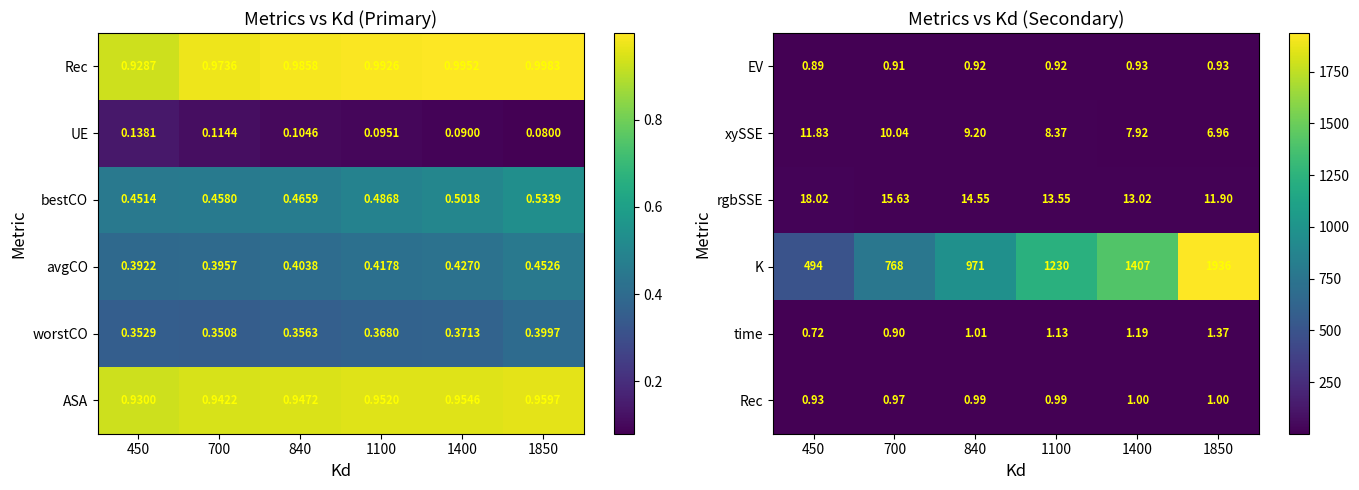

At how many categories does at least one series exceed 1366?

2